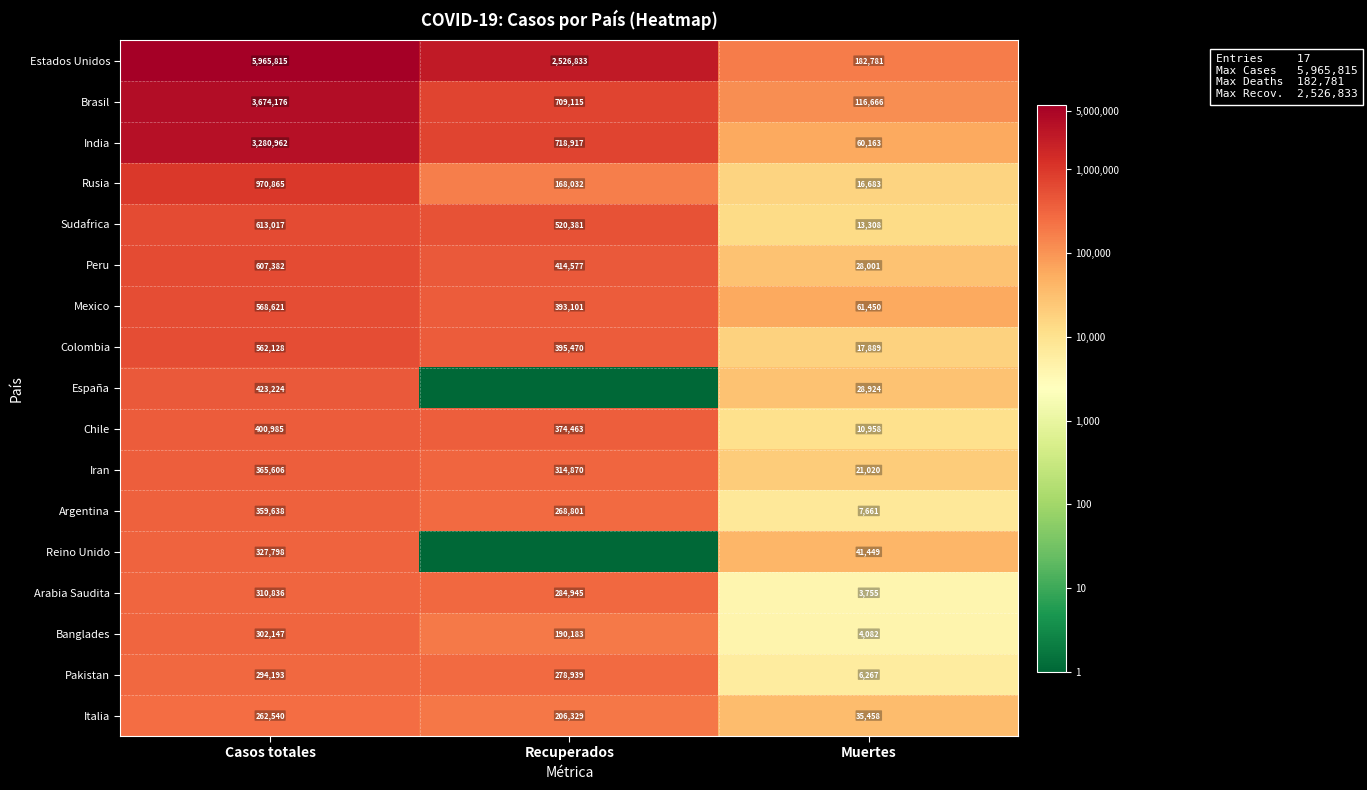

What is the average value of the Chile series?

262135